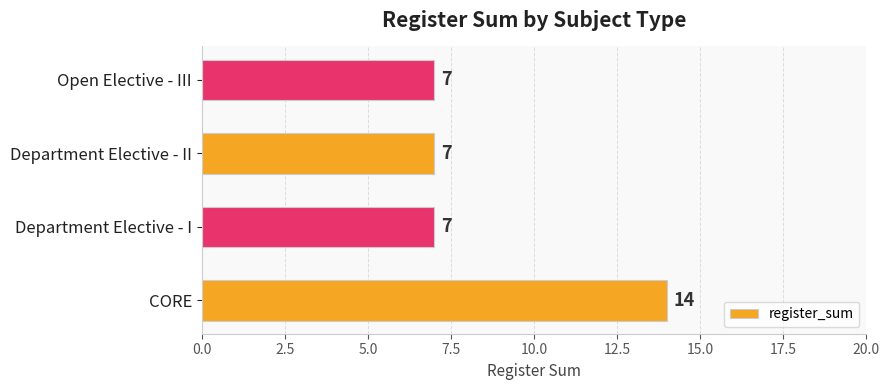

What is the greatest value displayed?

14